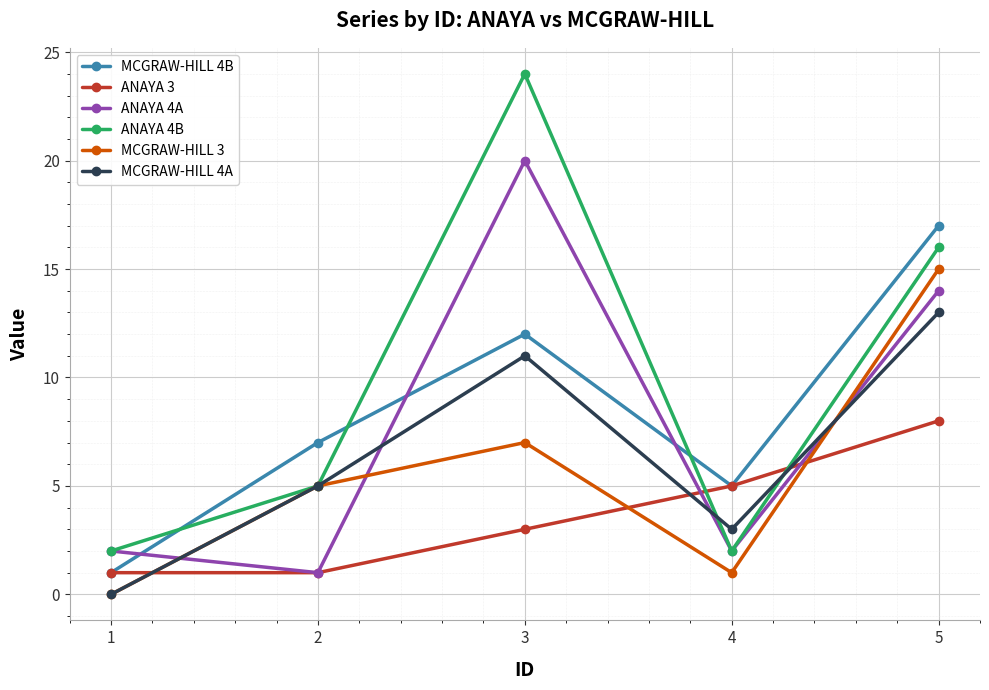

Does the chart display data point markers on the line(s)?

Yes